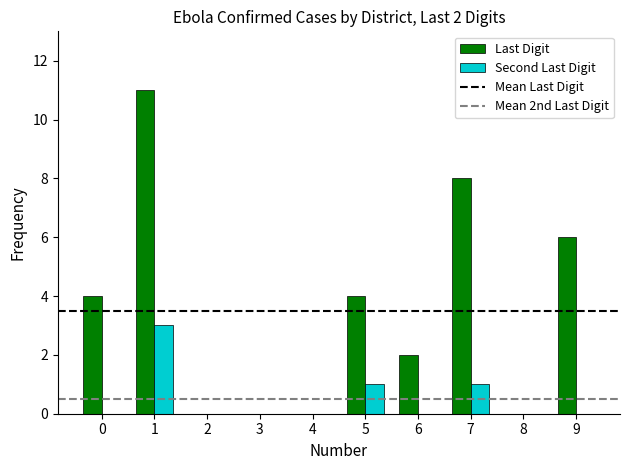

The Last Digit series shows 3 at 7. True or false?

False